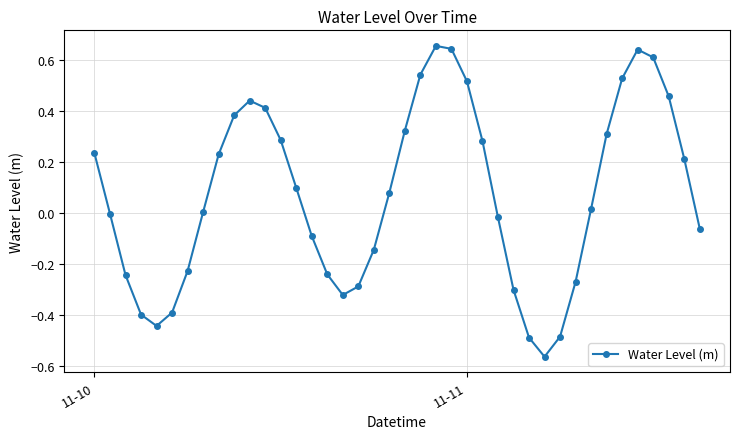

What is the difference between the maximum and minimum values?

1.2